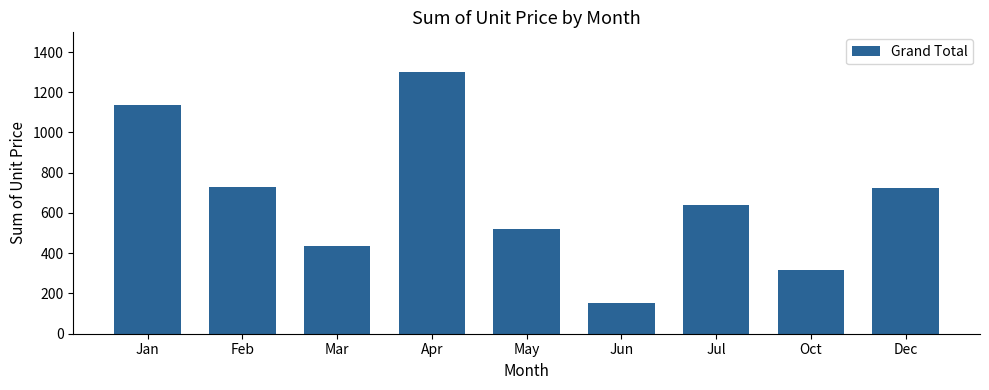

How many bars are there in total?

9